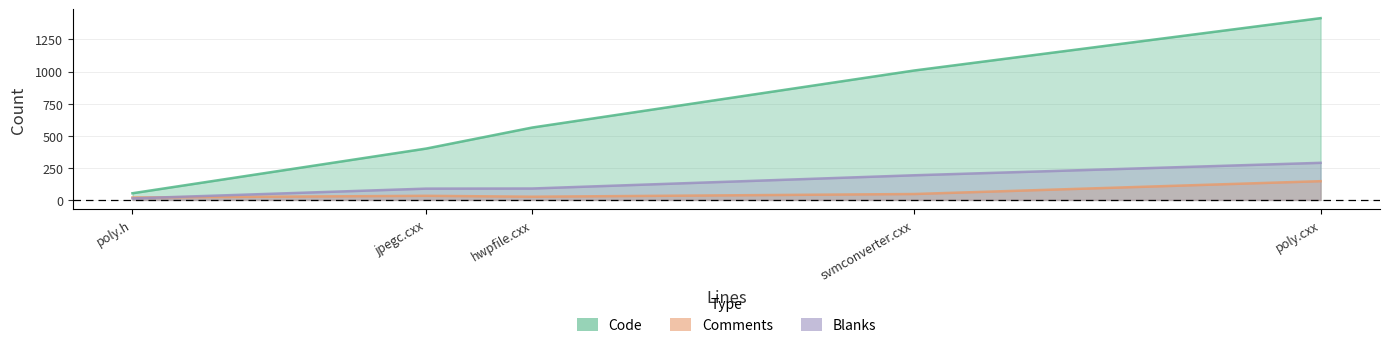

Reading left to right, extract all data points from this chart.

Code: svmconverter.cxx=1008	poly.h=52	poly.cxx=1416	jpegc.cxx=400	hwpfile.cxx=564
Comments: svmconverter.cxx=46	poly.h=19	poly.cxx=146	jpegc.cxx=32	hwpfile.cxx=25
Blanks: svmconverter.cxx=192	poly.h=12	poly.cxx=289	jpegc.cxx=88	hwpfile.cxx=89